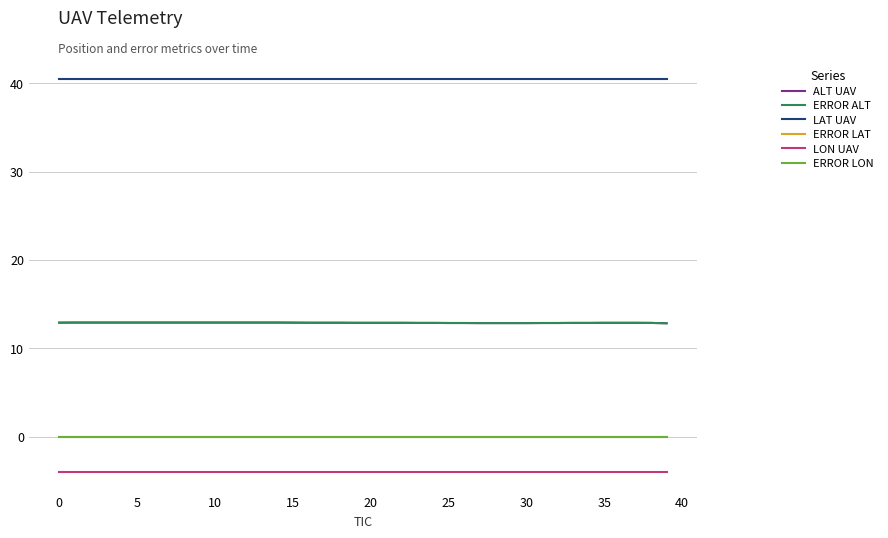

What is the label of the 6th point from the right?

34